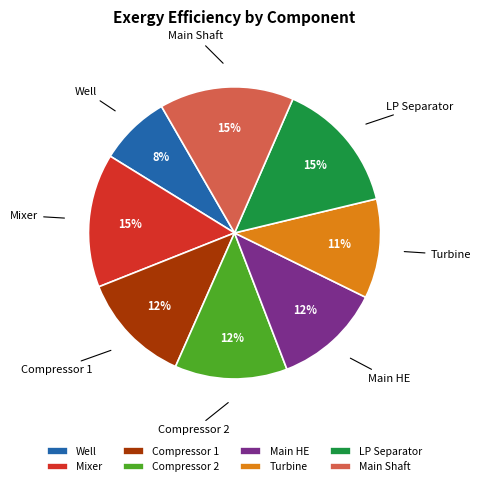

To the nearest percent, what percentage of the pie is Mixer?

15%